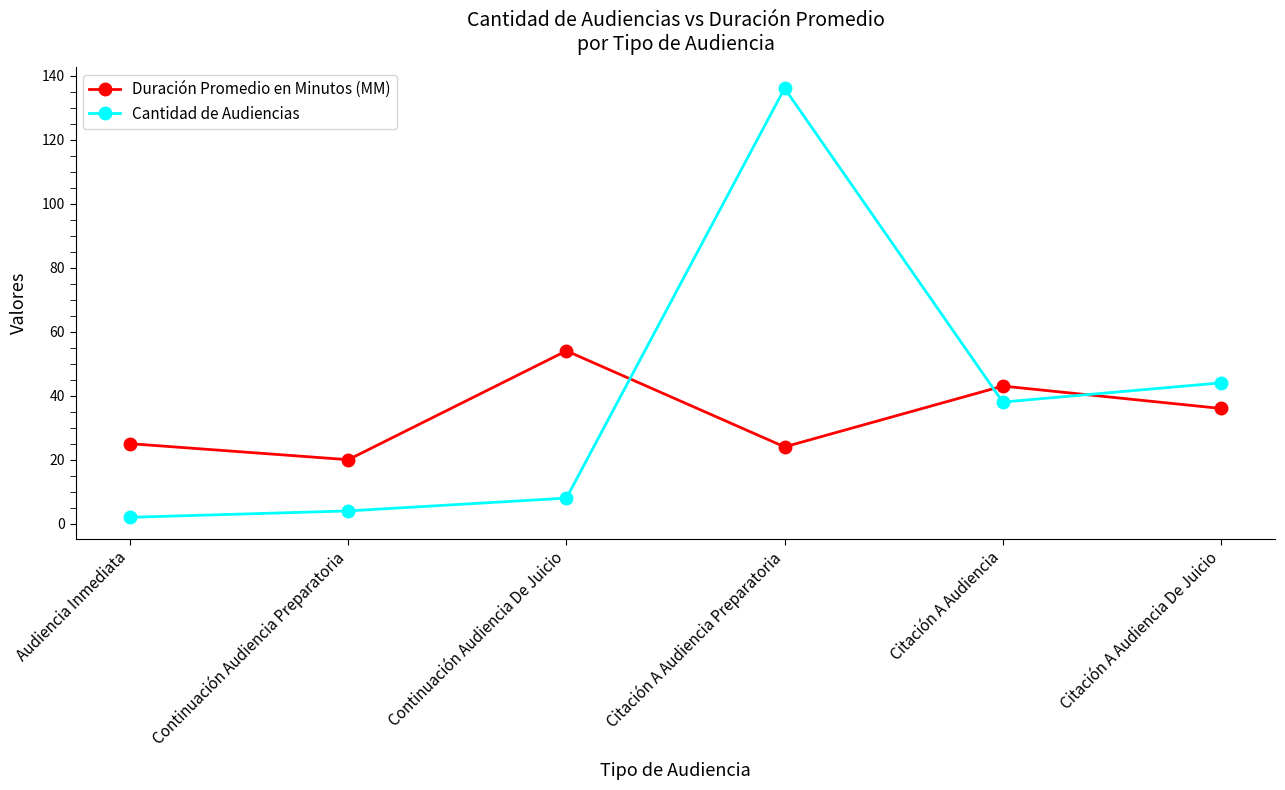

How many distinct data groups are displayed?

2